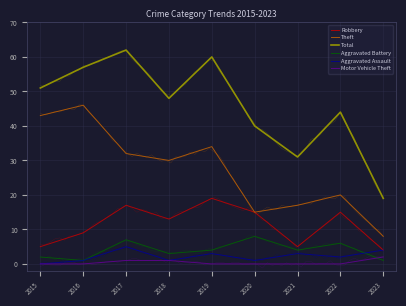

Is it true that Motor Vehicle Theft equals 1 at 2018?

True